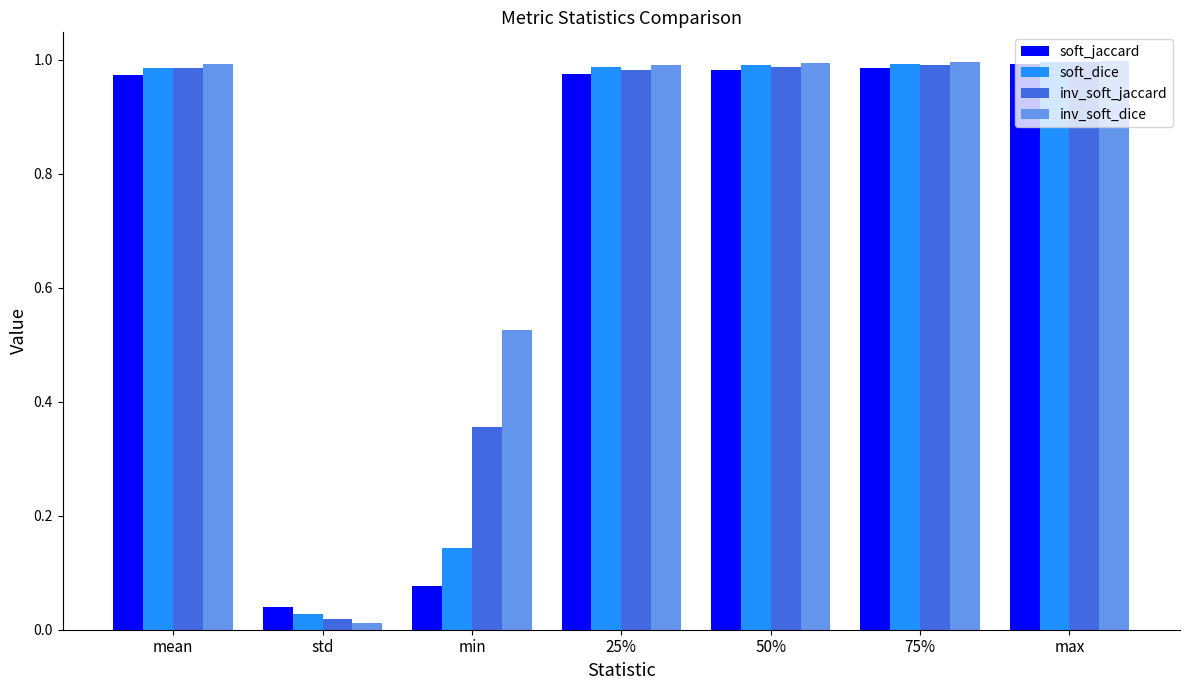

What is the sum of all soft_jaccard values?

5.0